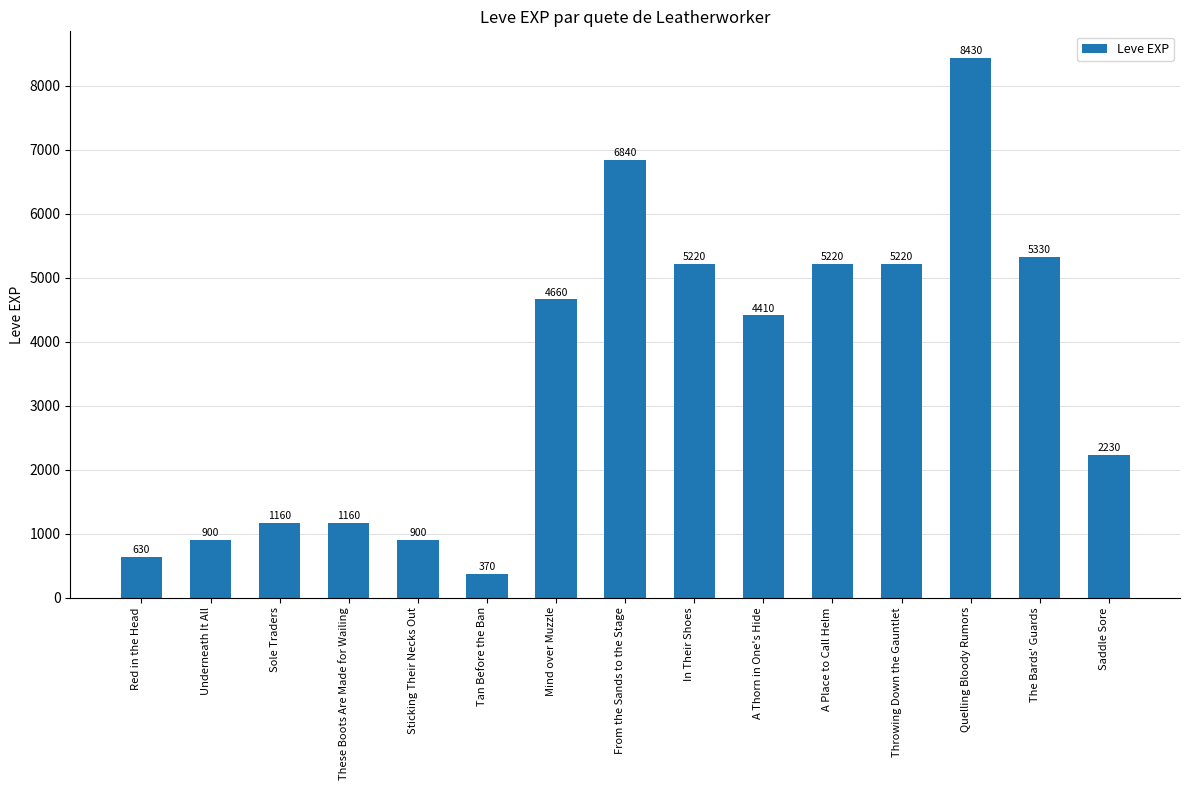

What is the value of the 3rd bar from the left?

1160